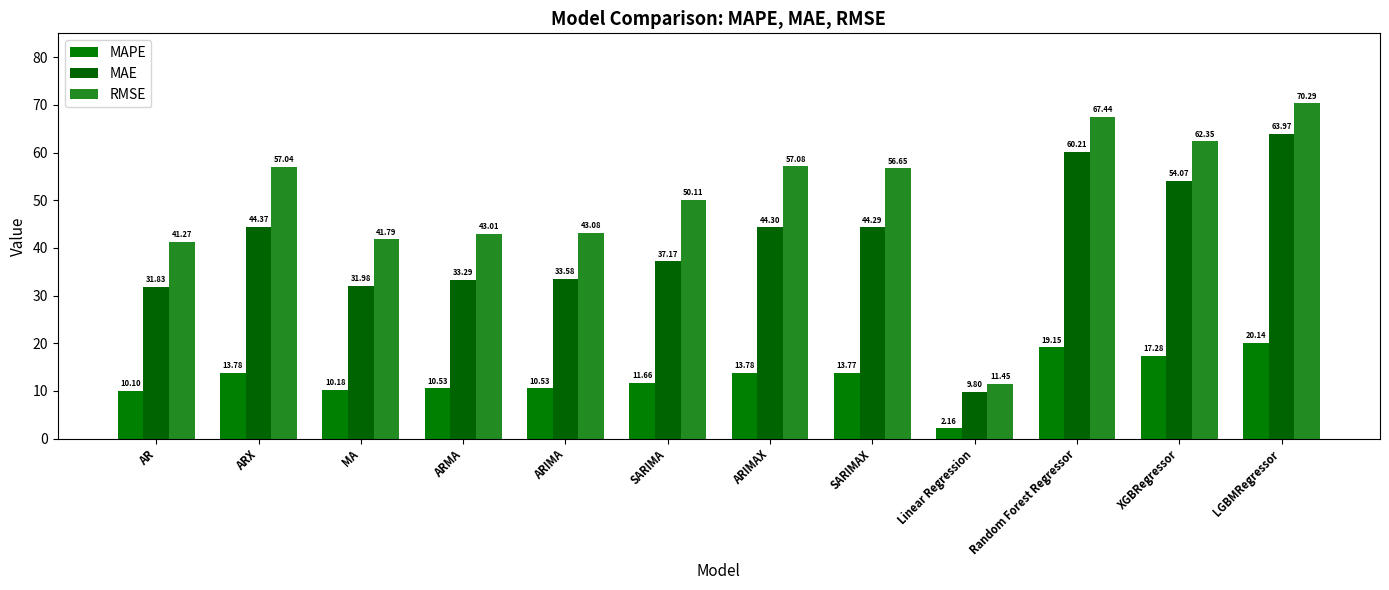

How many bars are there in each group?

3